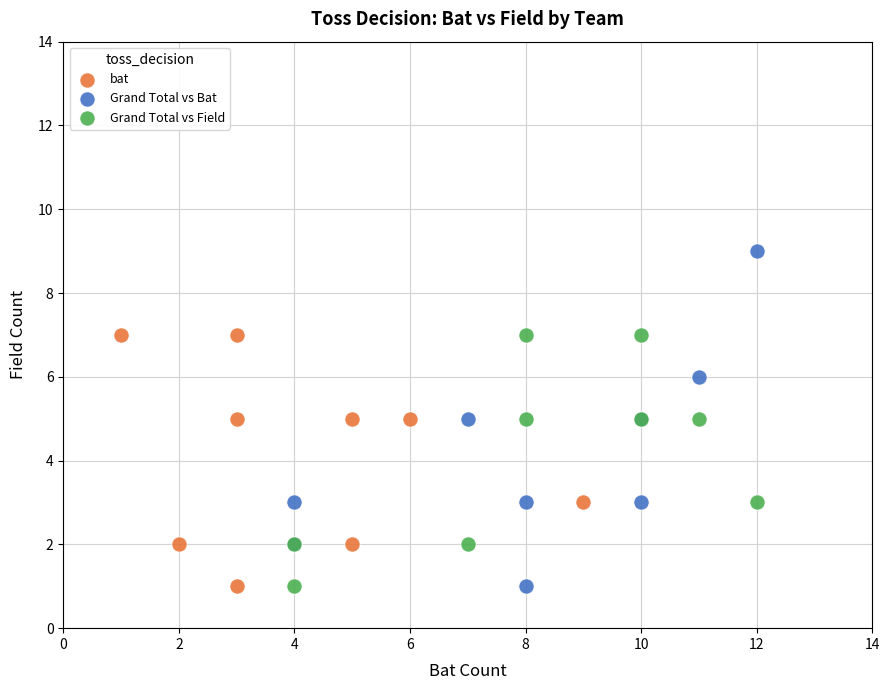

Which series has the widest spread of Y values?

Grand Total vs Bat